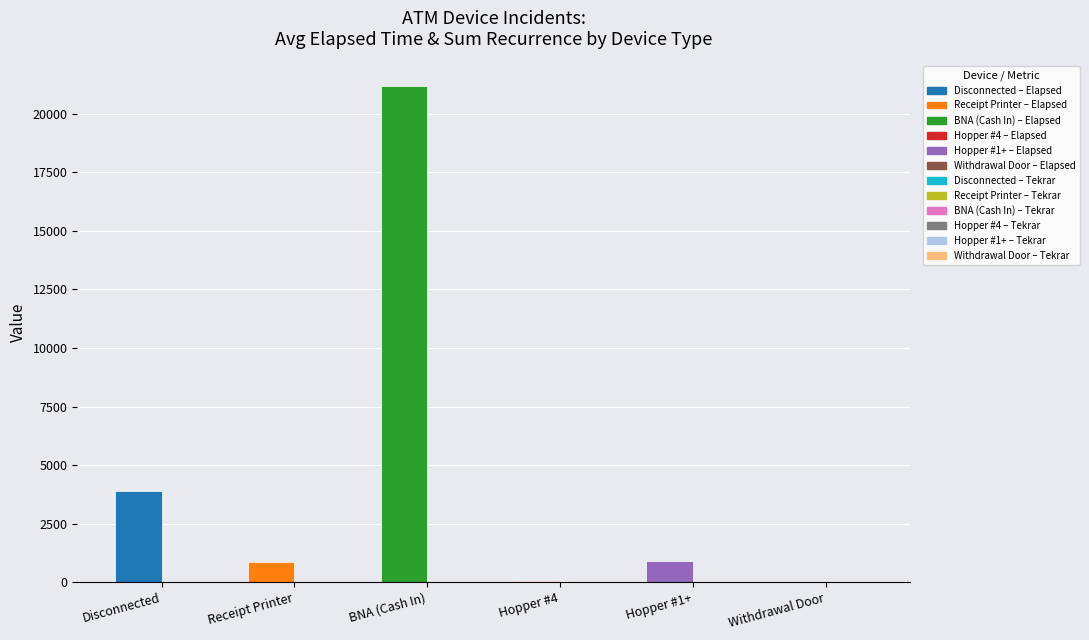

Which label corresponds to the largest value in the chart?

BNA (Cash In)